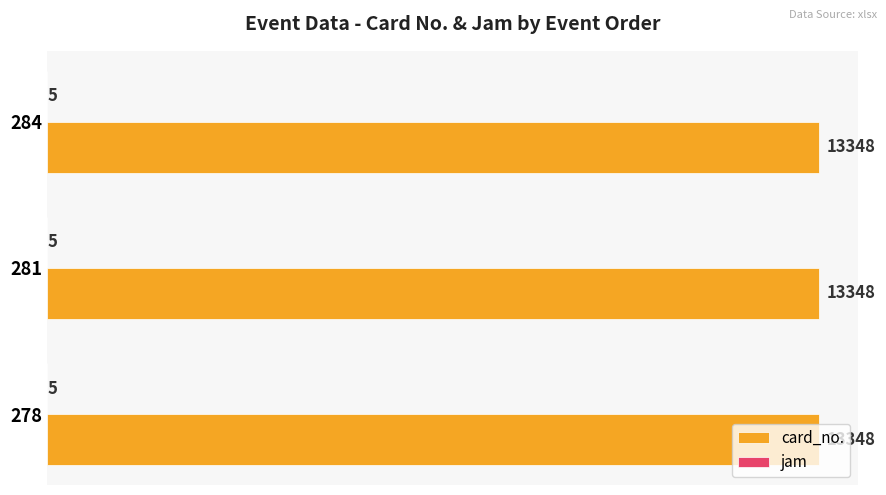

The card_no. series shows 21196 at 284. True or false?

False